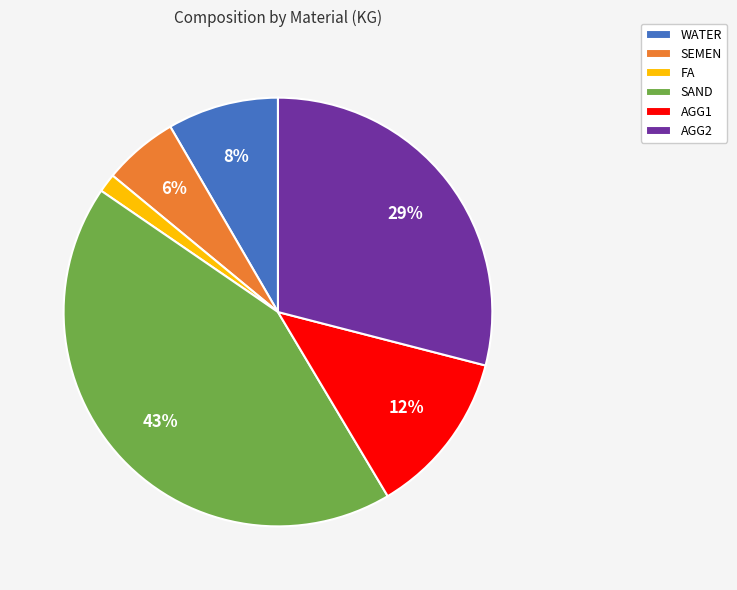

Does any single category account for the majority?

No